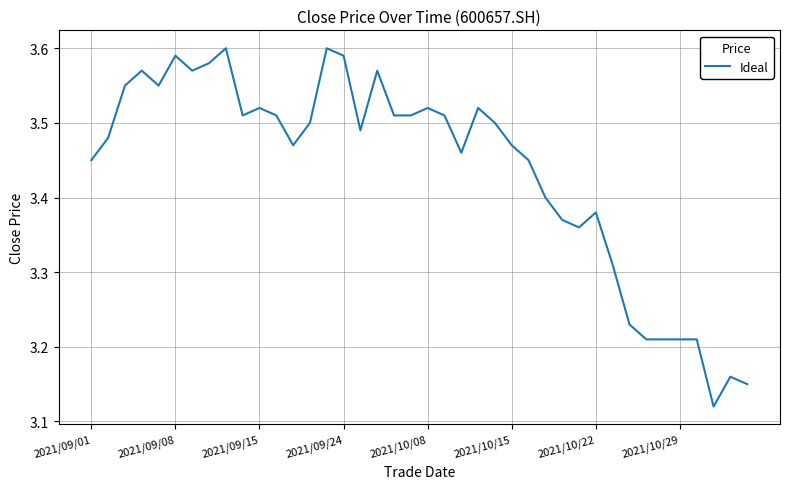

Does the chart display data point markers on the line(s)?

No